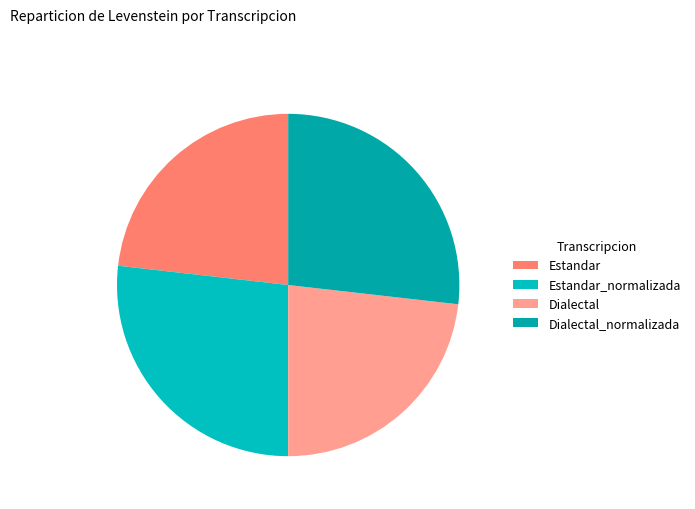

To the nearest percent, what percentage of the pie is Estandar_normalizada?

27%